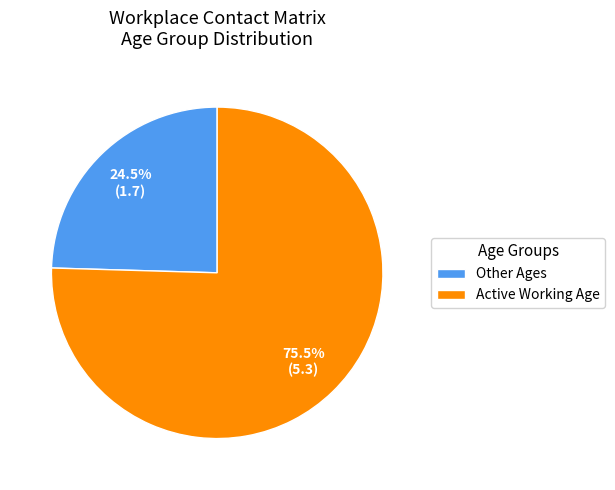

Which slice is the largest?

Active Working Age